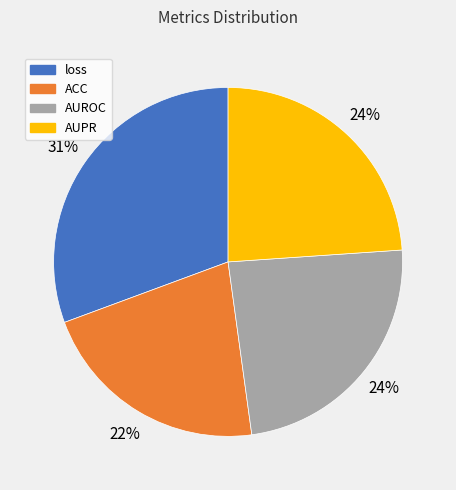

Does any single category account for the majority?

No